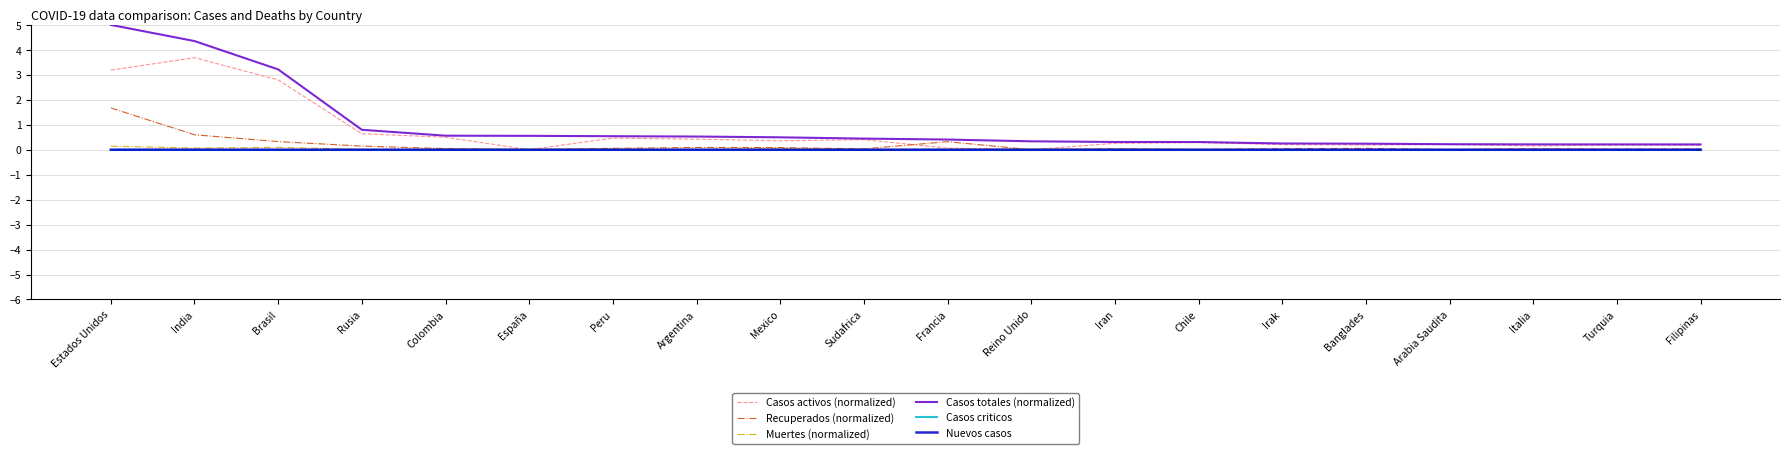

What is the difference between the Casos activos (normalized) values at Colombia and España?

0.5